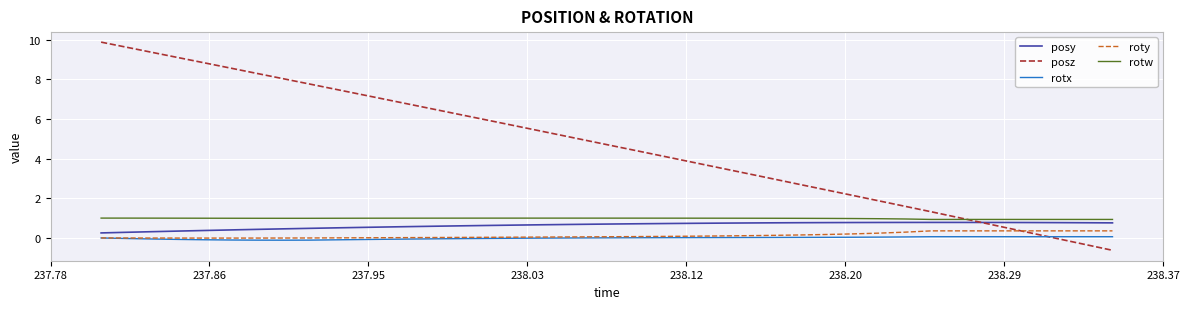

Which series has the widest spread of values?

posz